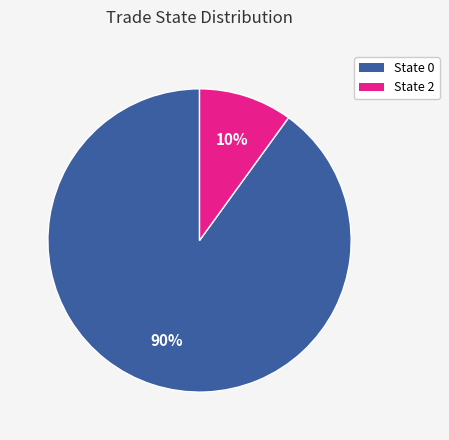

Is there a majority slice in this chart?

Yes